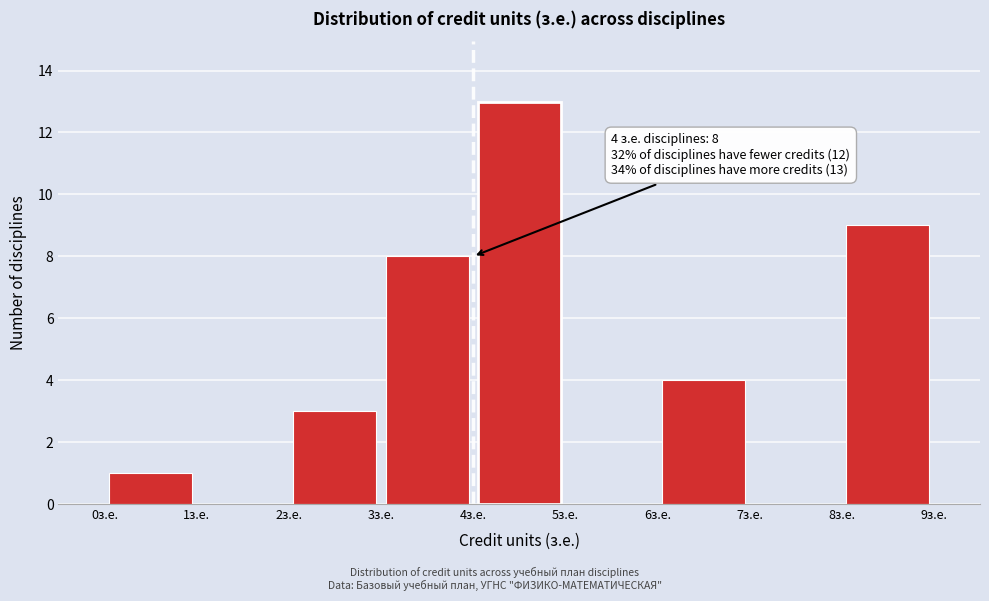

Which range on the x-axis has the tallest bar?

4 to 5